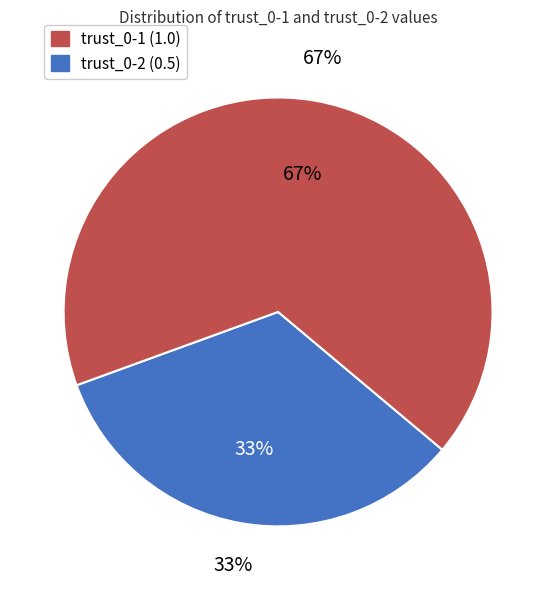

What is the ratio of the value at trust_0-2 (0.5) to the value at trust_0-1 (1.0)?

0.5